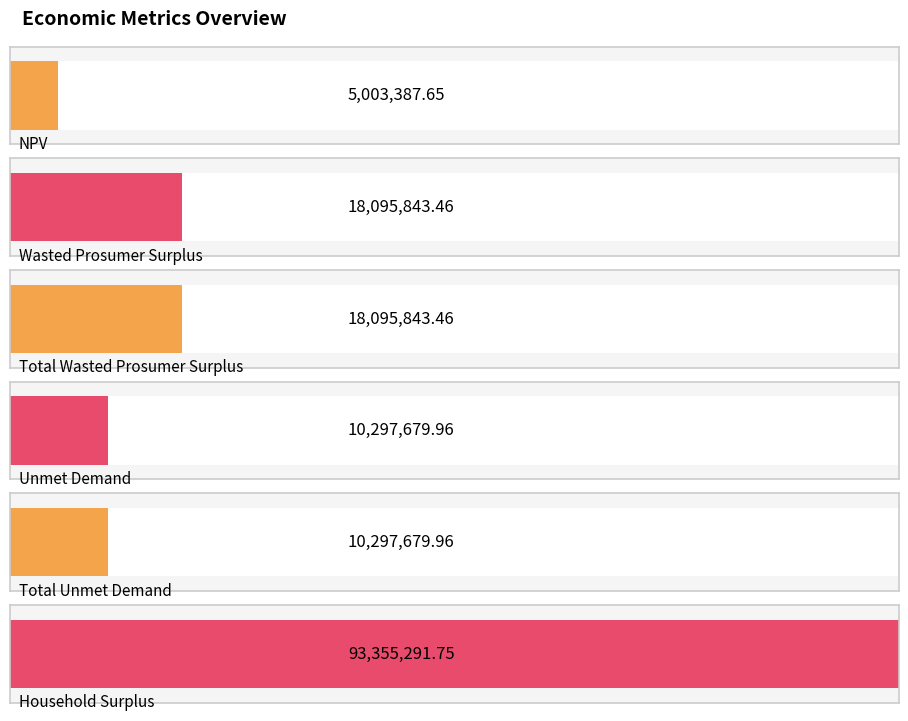

What value does the data have at Total Unmet Demand?

10297680.0